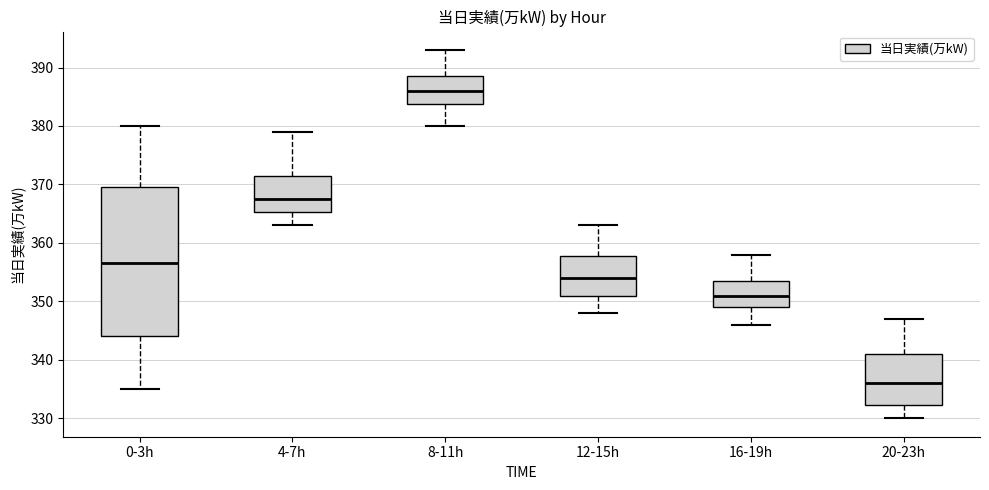

Where is the lower edge of the box for 20-23h on the y-axis? The values are not printed on the chart, so give them approximately, as read against the axis.

332